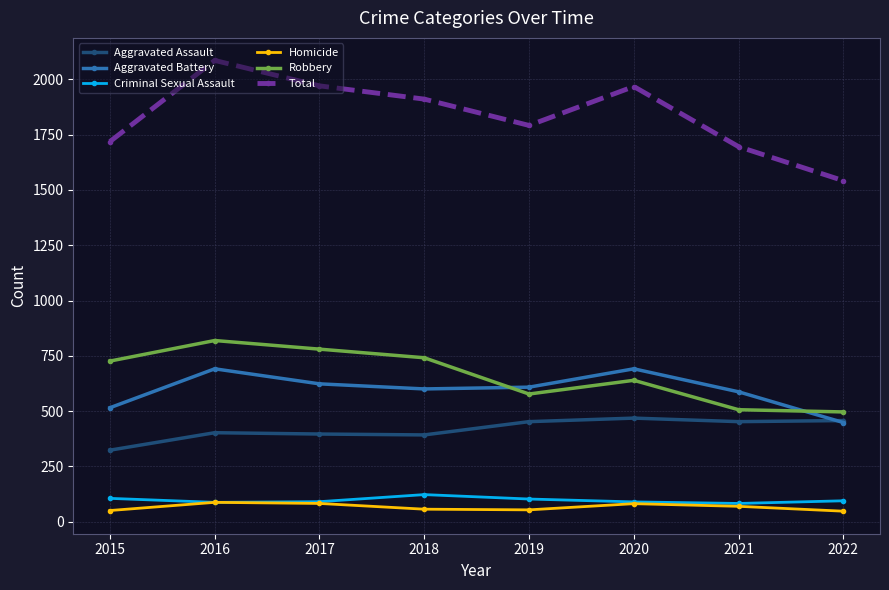

What is the spread (max minus min) of values at 2015?

1669